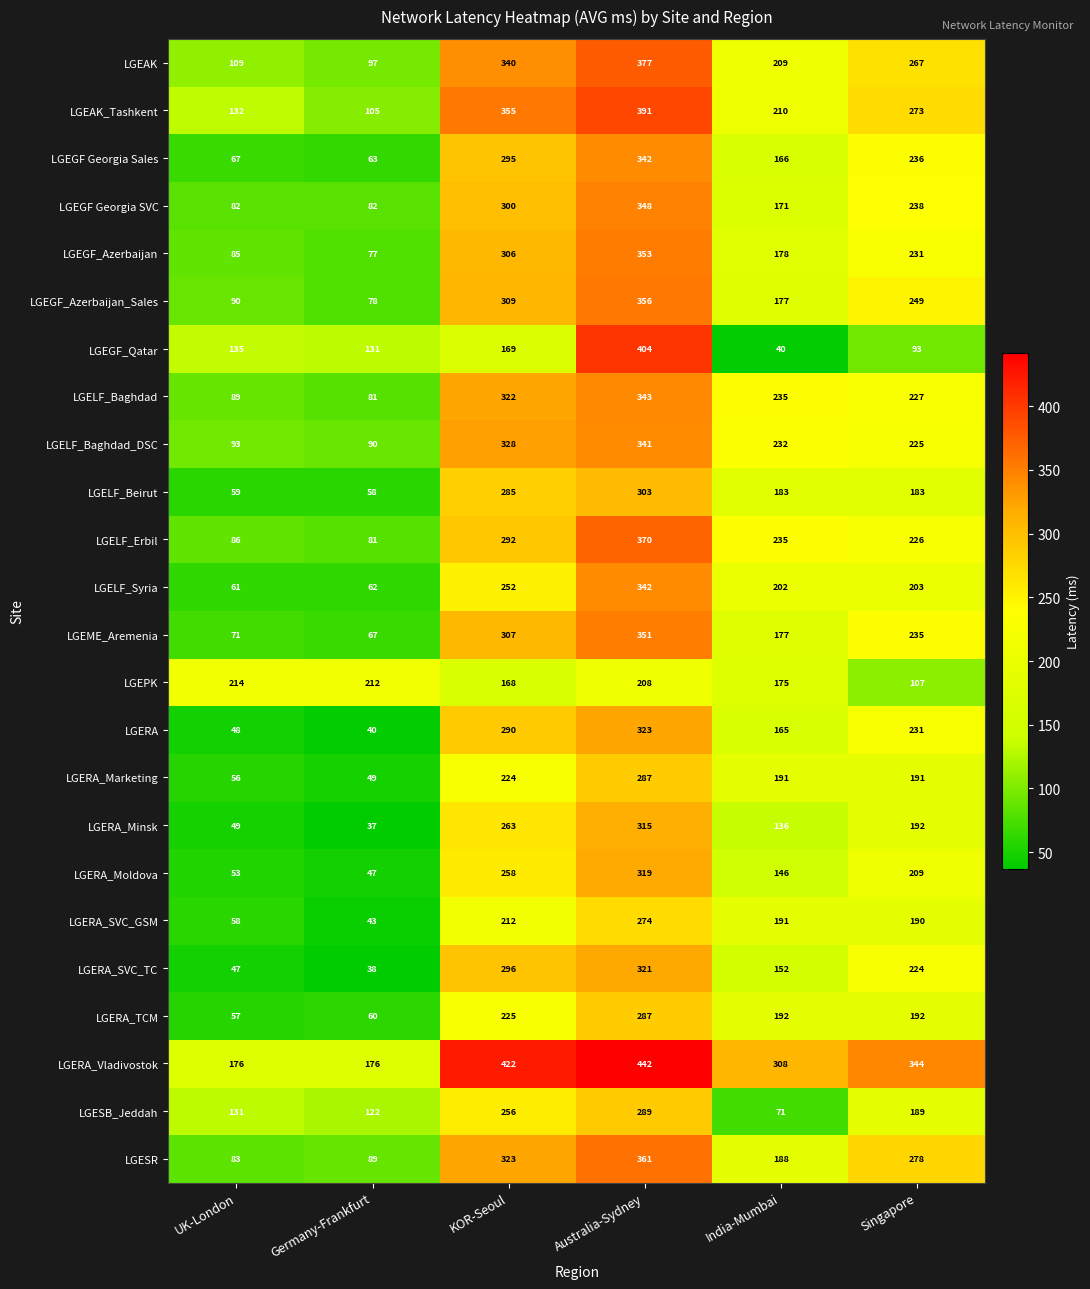

What is the minimum value for LGELF_Baghdad_DSC?

90